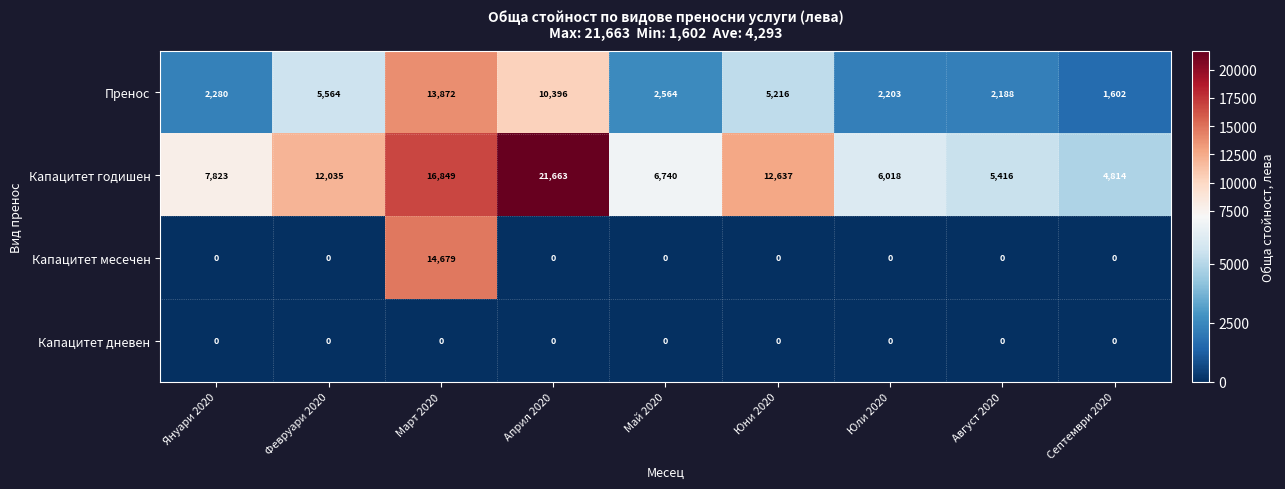

List the series in order of their peak value, lowest first.

Капацитет дневен, Пренос, Капацитет месечен, Капацитет годишен